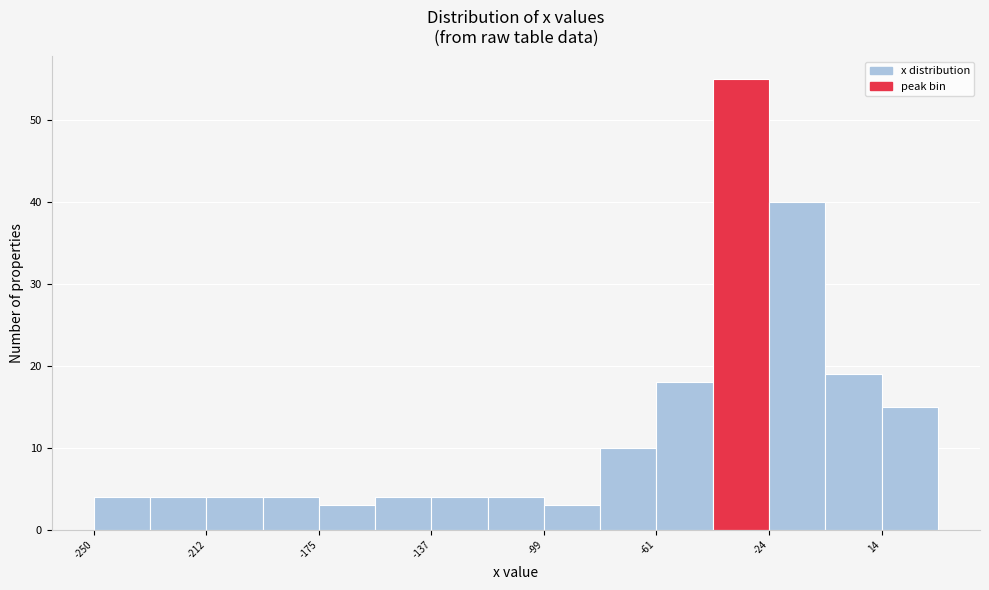

Around what value on the x-axis is the tallest bar? Give the approximate position of its centre, as read against the axis.

-35